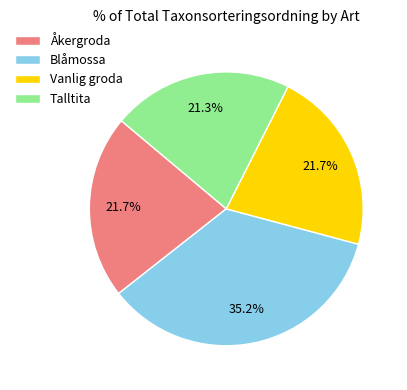

Combined, do Talltita and Vanlig groda account for over 50%?

No